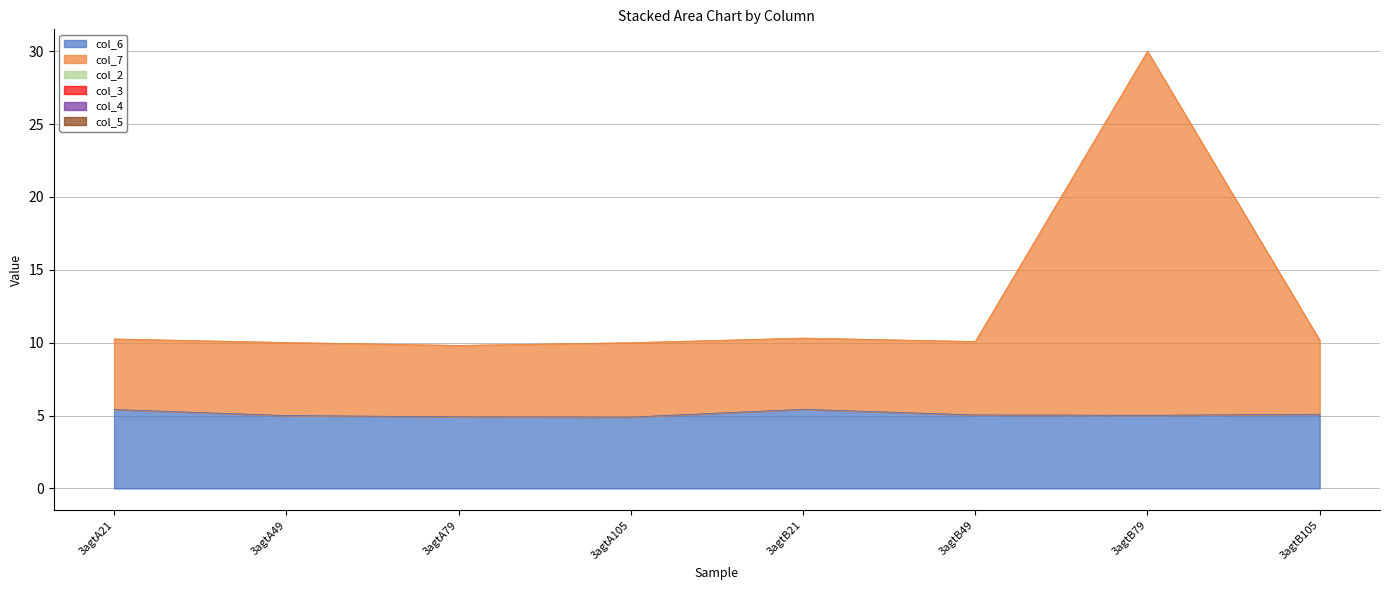

How many categories are shown in the chart?

8